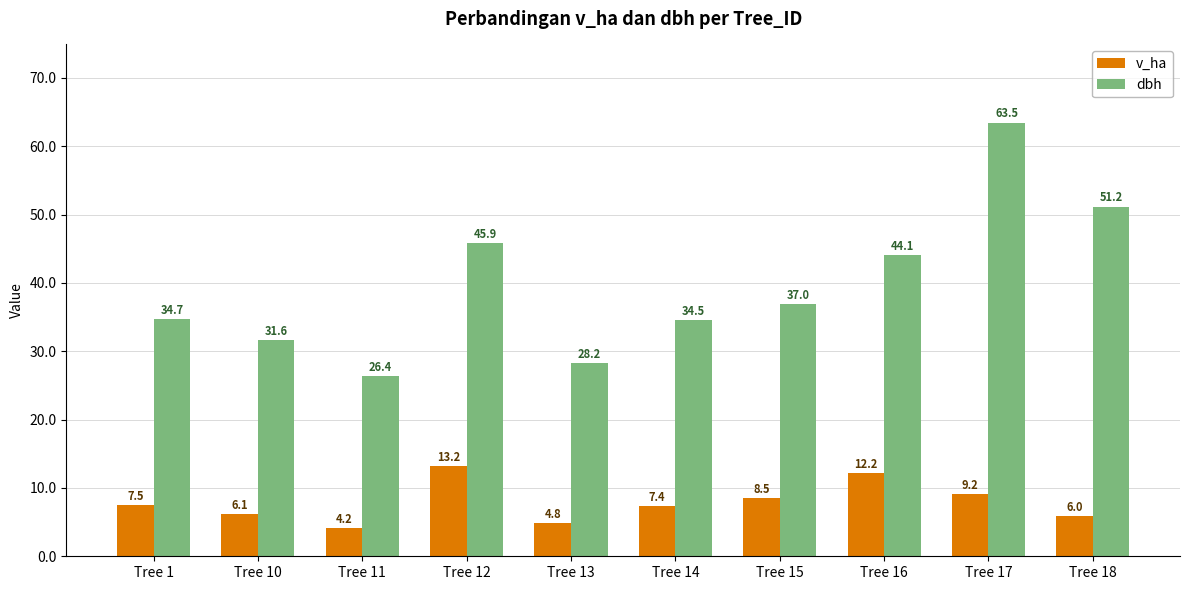

List the labels in order of dbh value, largest first.

Tree 17, Tree 18, Tree 12, Tree 16, Tree 15, Tree 1, Tree 14, Tree 10, Tree 13, Tree 11